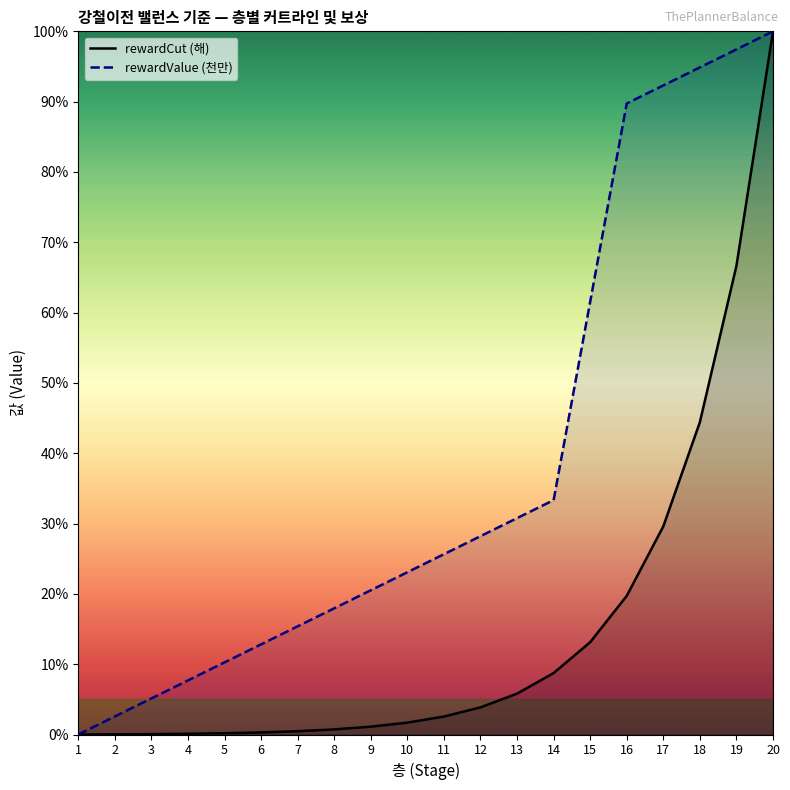

What is the greatest value displayed?

100.0